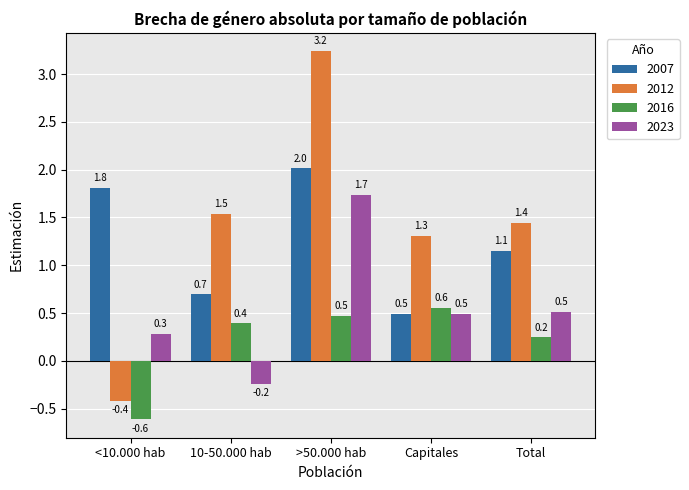

Reading left to right, extract all data points from this chart.

2007: <10.000 hab=1.8	10-50.000 hab=0.7	>50.000 hab=2.0	Capitales=0.5	Total=1.1
2012: <10.000 hab=-0.4	10-50.000 hab=1.5	>50.000 hab=3.2	Capitales=1.3	Total=1.4
2016: <10.000 hab=-0.6	10-50.000 hab=0.4	>50.000 hab=0.5	Capitales=0.6	Total=0.2
2023: <10.000 hab=0.3	10-50.000 hab=-0.2	>50.000 hab=1.7	Capitales=0.5	Total=0.5